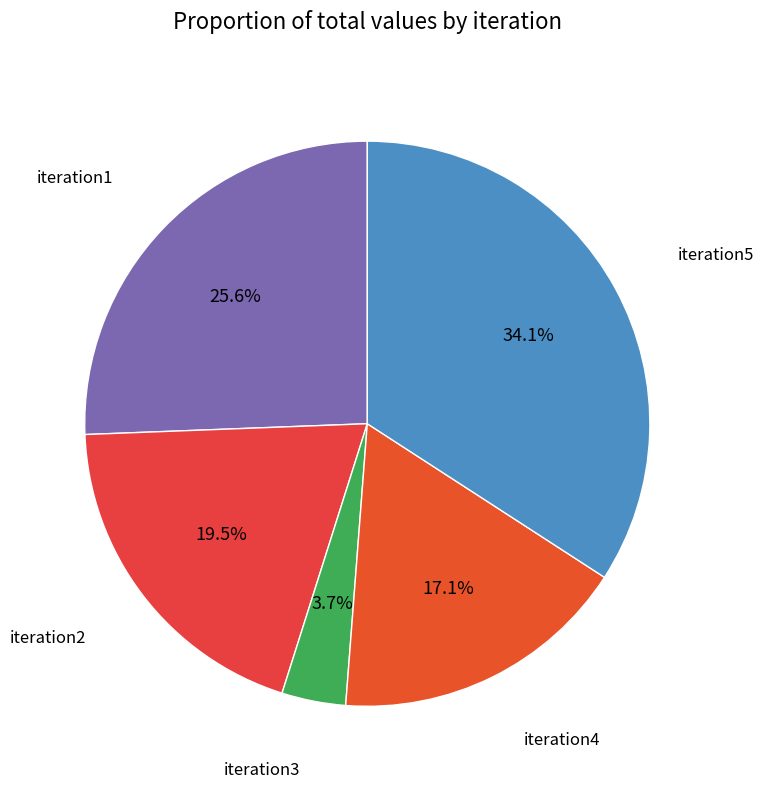

Is iteration4 the majority of the pie?

No